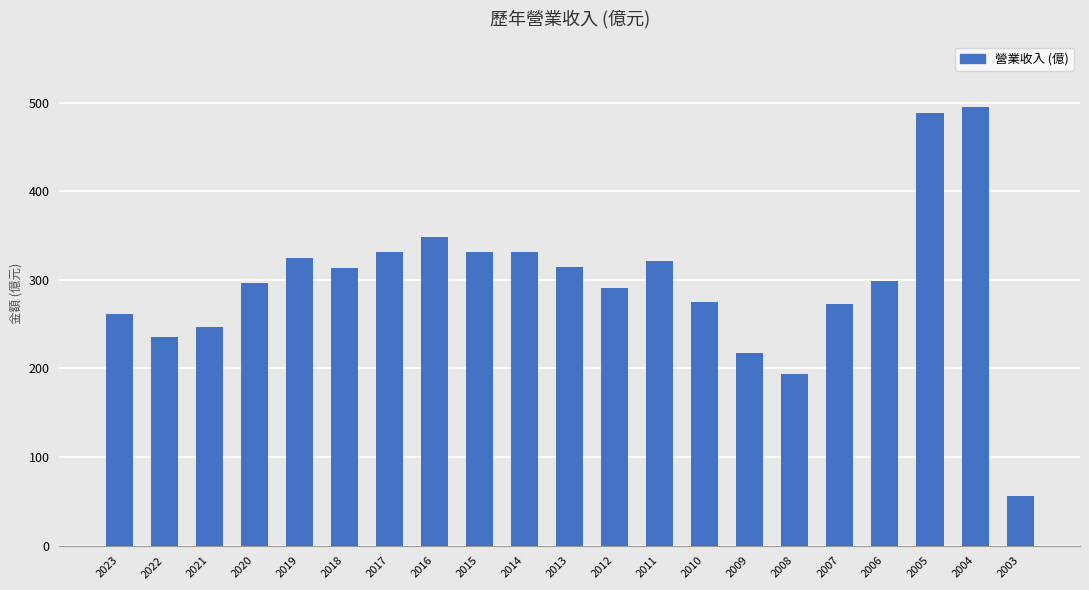

What is the average value?

297.6